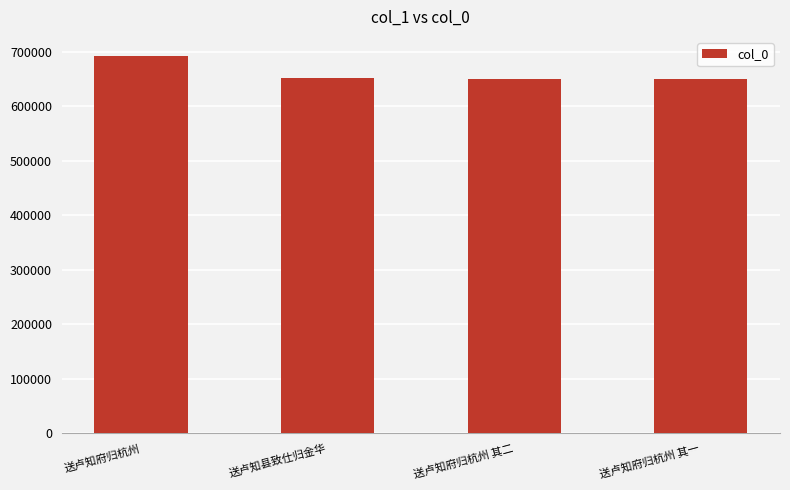

What is the label of the 4th bar from the right?

送卢知府归杭州